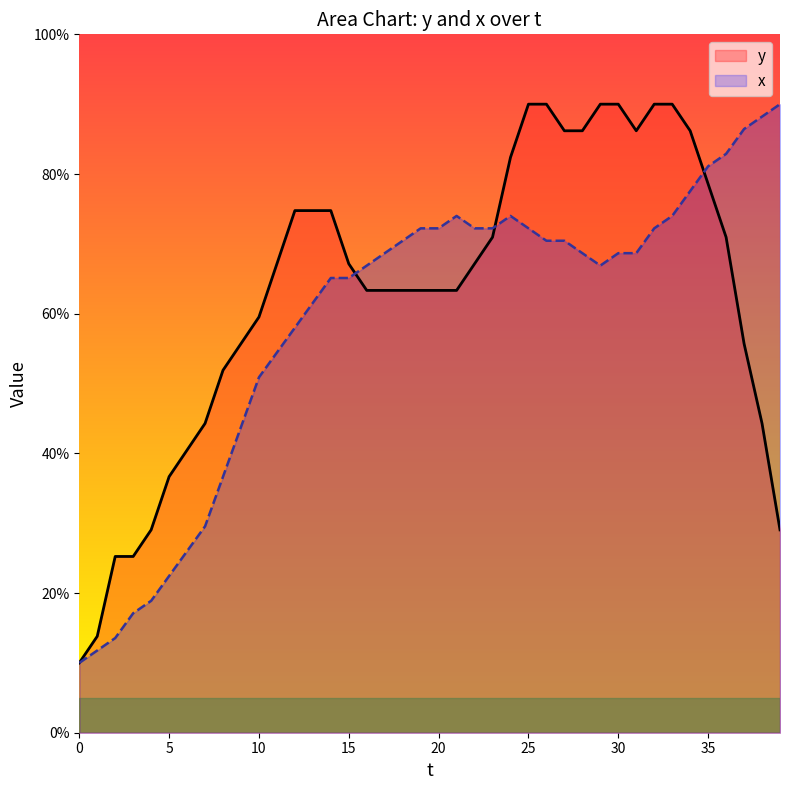

After their last crossing, which series has the higher values: y or x?

x